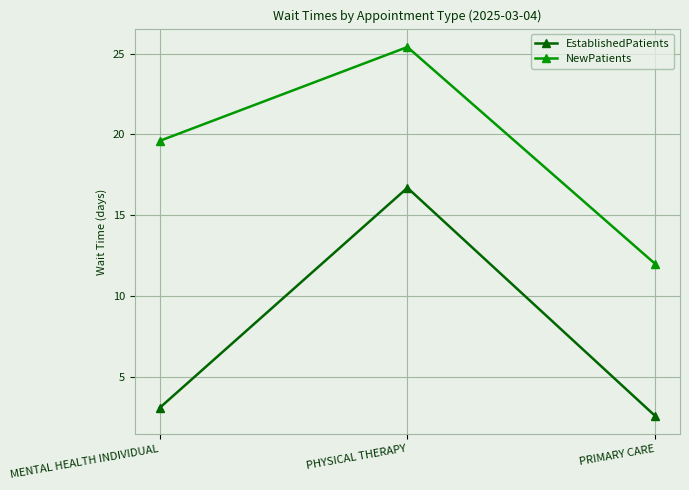

At MENTAL HEALTH INDIVIDUAL, list the series in order from largest to smallest.

NewPatients, EstablishedPatients